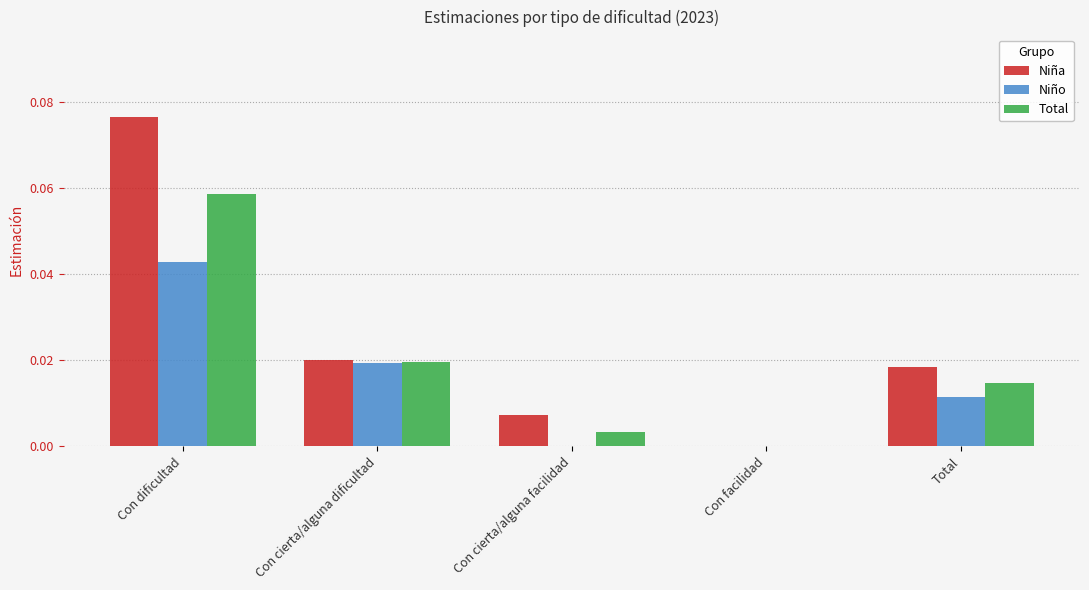

Between Con cierta/alguna dificultad and Total, which series saw the biggest shift?

Niño